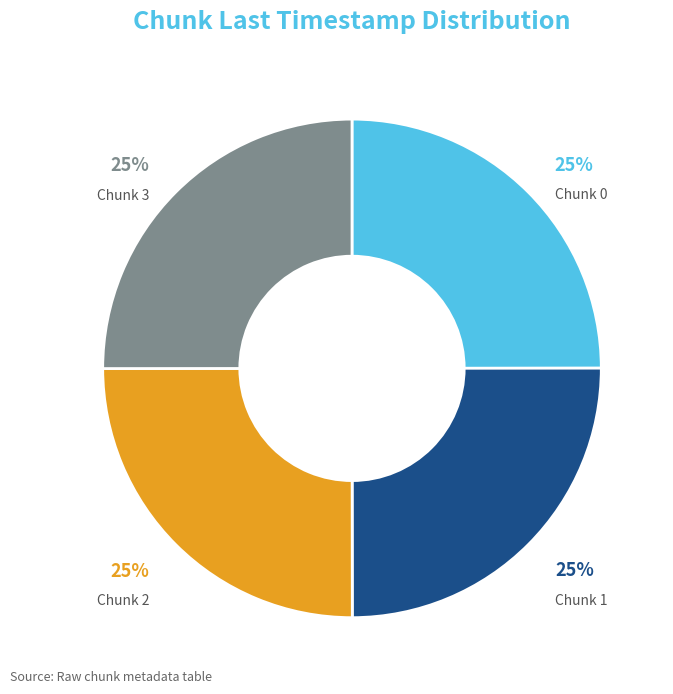

Approximately how many times larger is the value at Chunk 3 compared to Chunk 2?

1.0